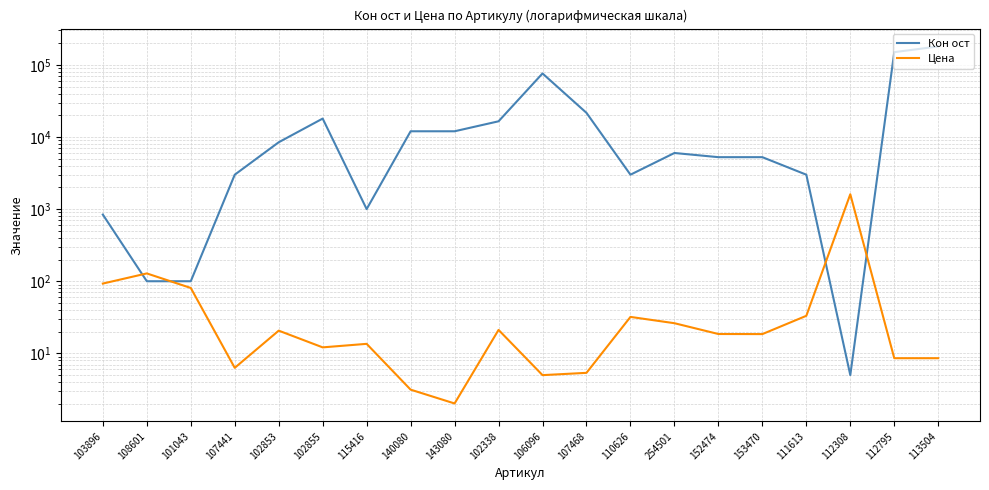

Where is the first local minimum for Цена?

107441